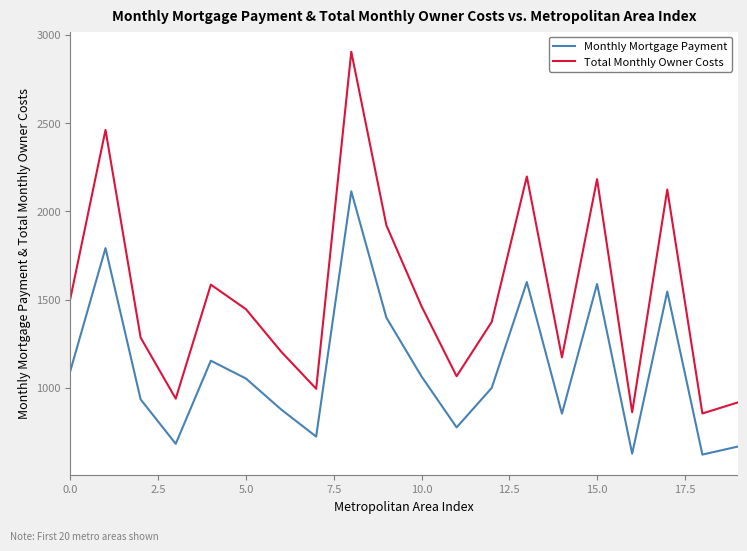

How many interior local peaks does the Total Monthly Owner Costs series have?

6